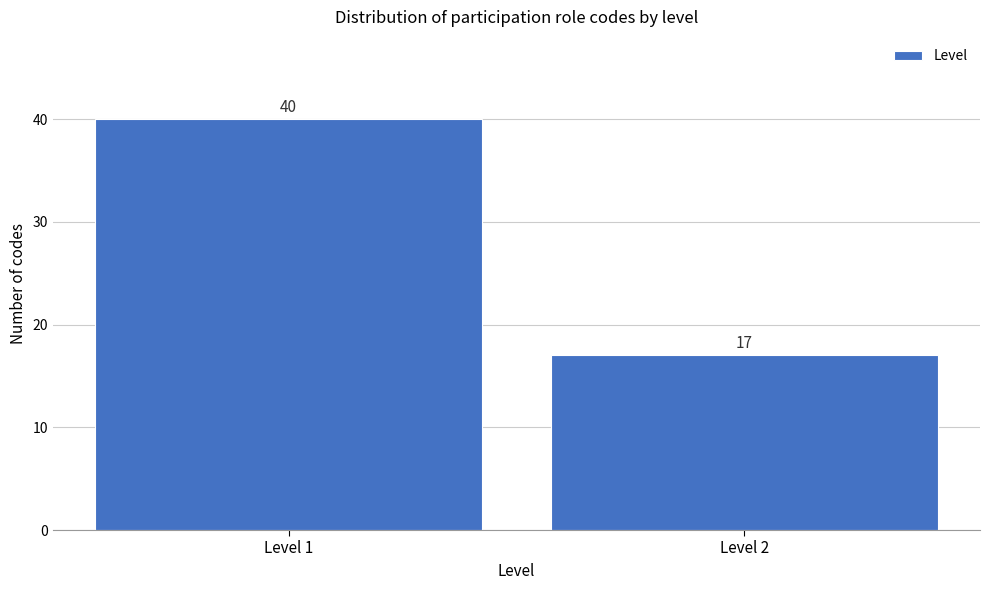

Reading left to right, extract all data points from this chart.

40	17